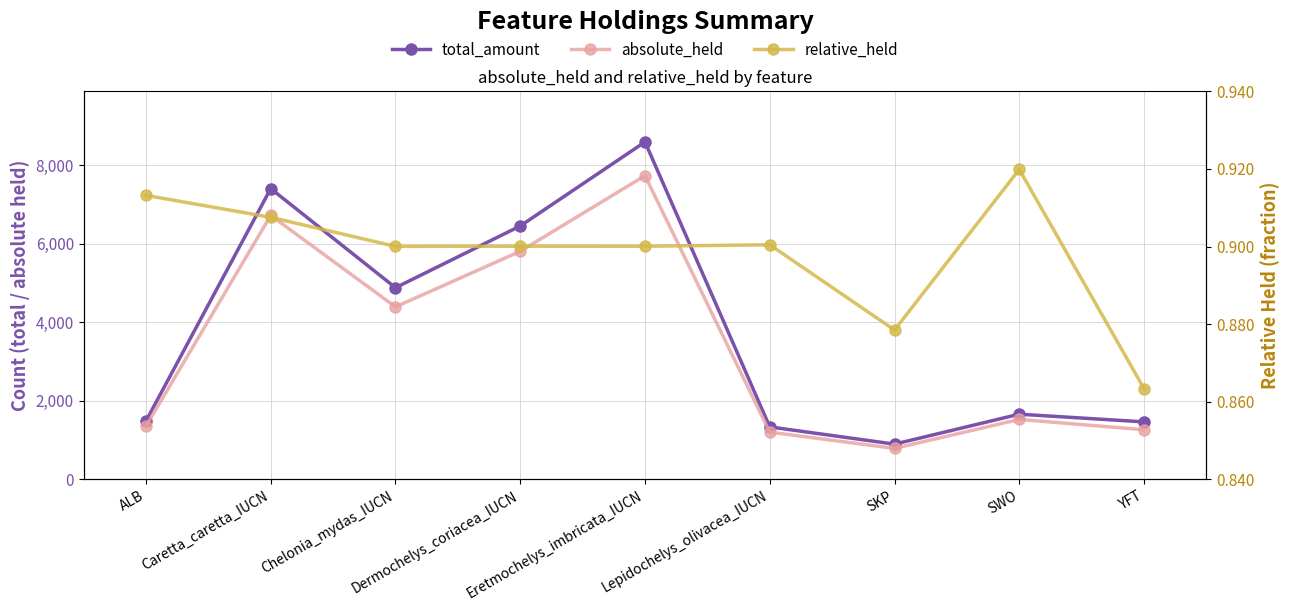

What is the sum of the total_amount values at SWO and ALB?

3146.0